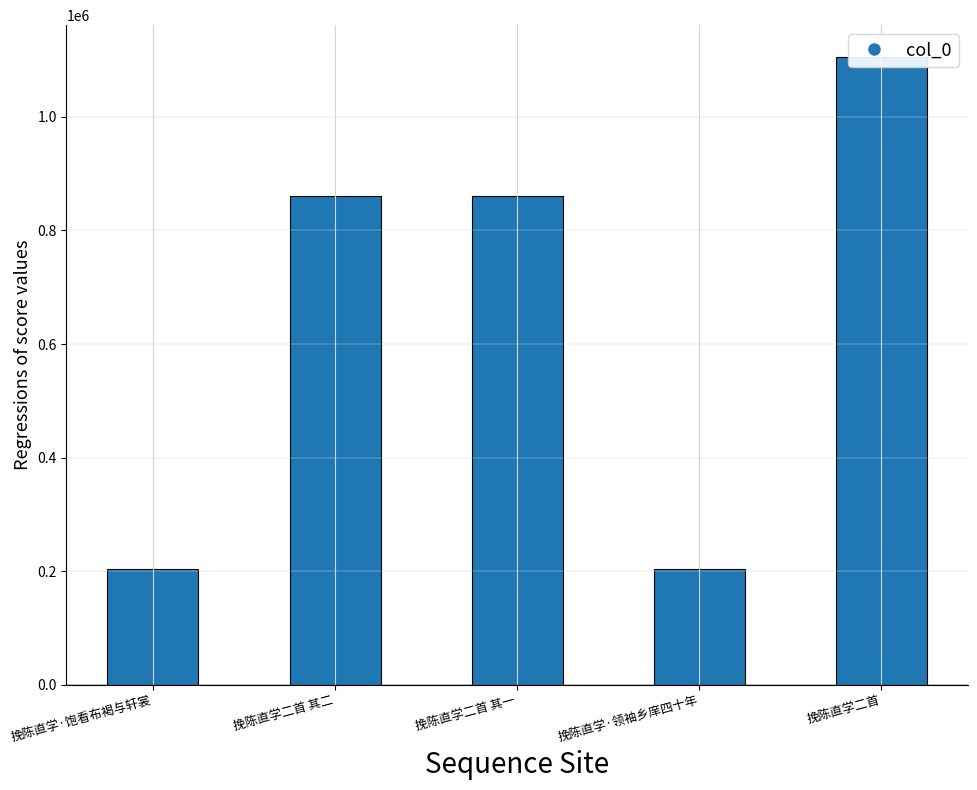

What is the change in value from 挽陈直学二首 其二 to 挽陈直学二首 其一?

+1